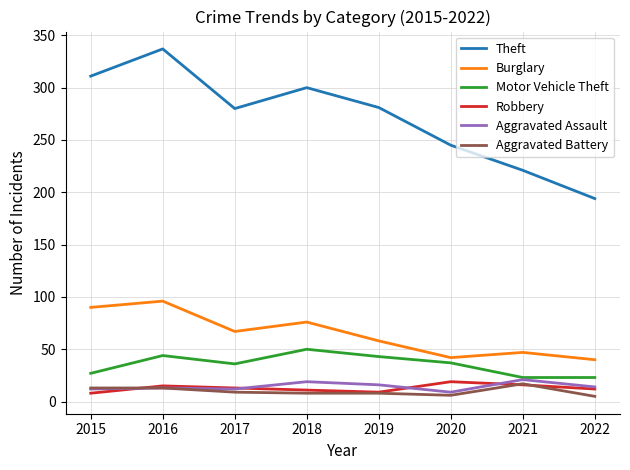

How many lines are shown in the chart?

6